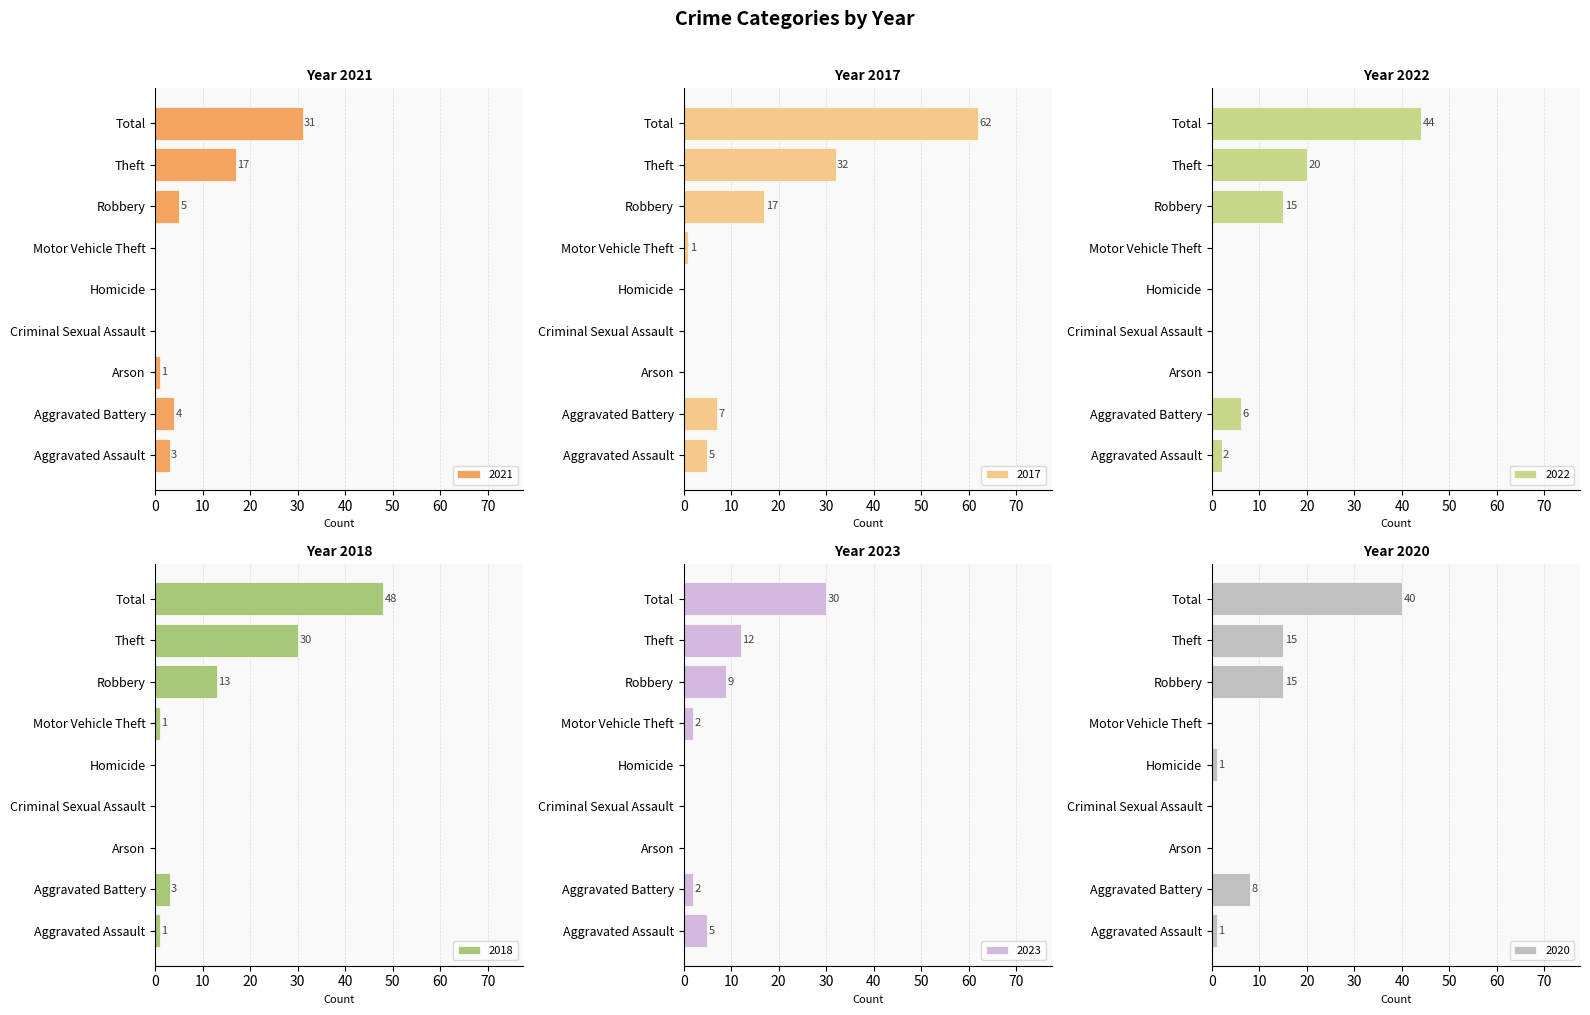

True or false: 2023 has a value of 0 at Homicide.

True